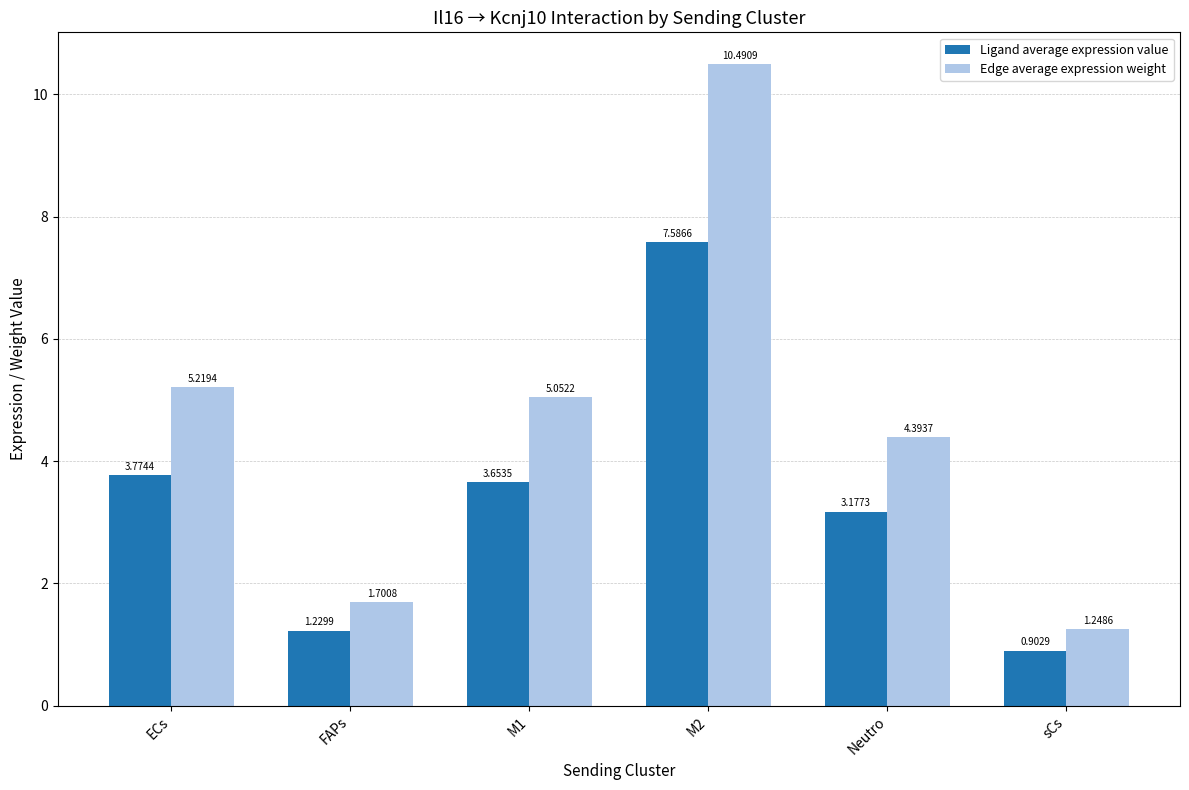

What is the total value across all series at sCs?

2.2